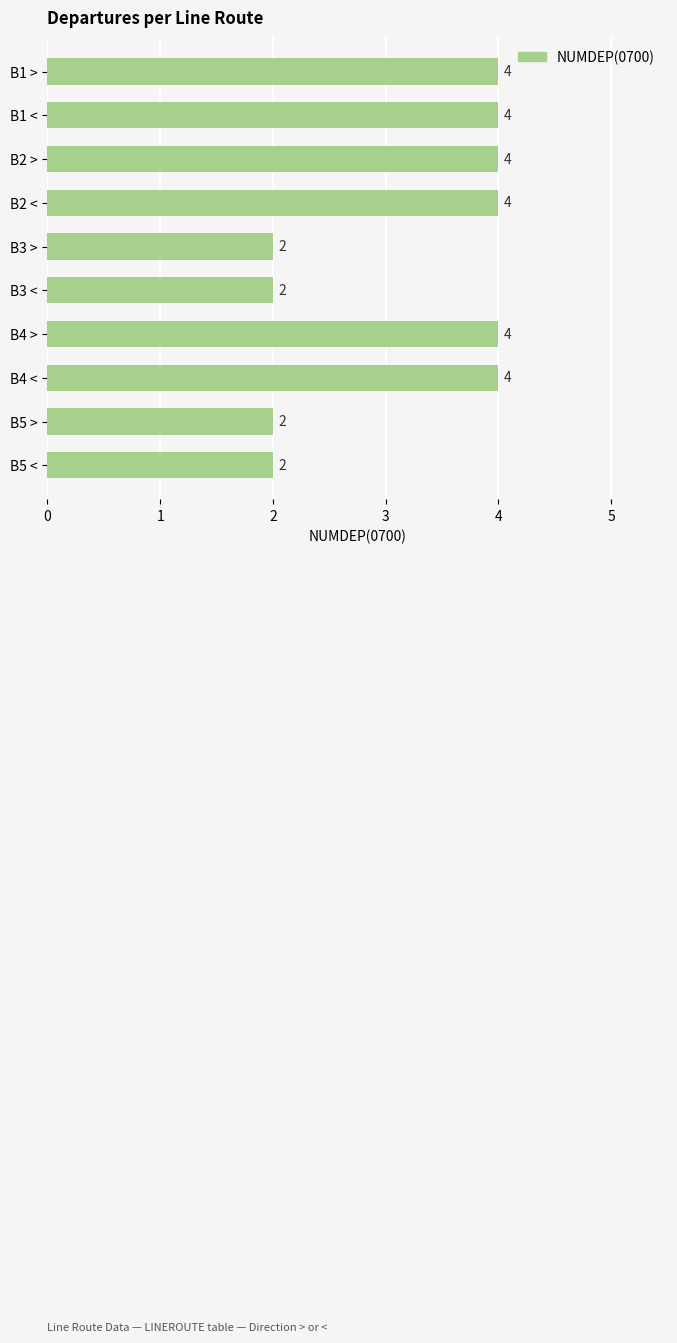

True or false: the data shows 4 at B2 >.

True